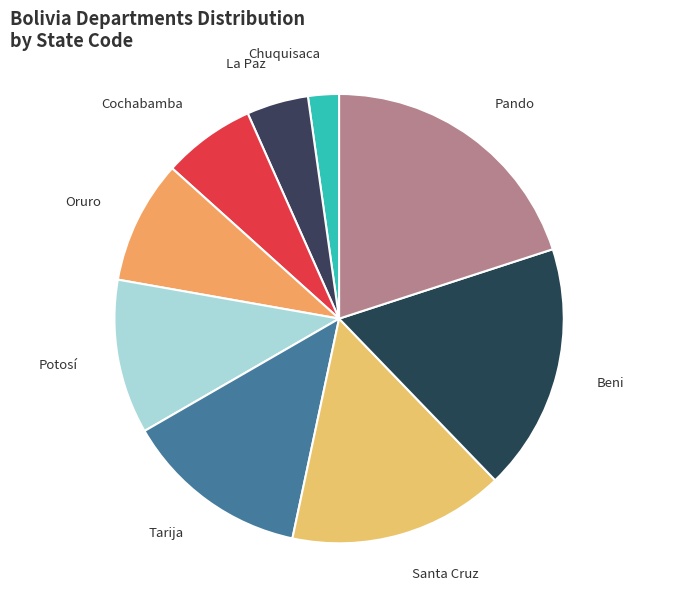

Which slice is the smallest?

Chuquisaca